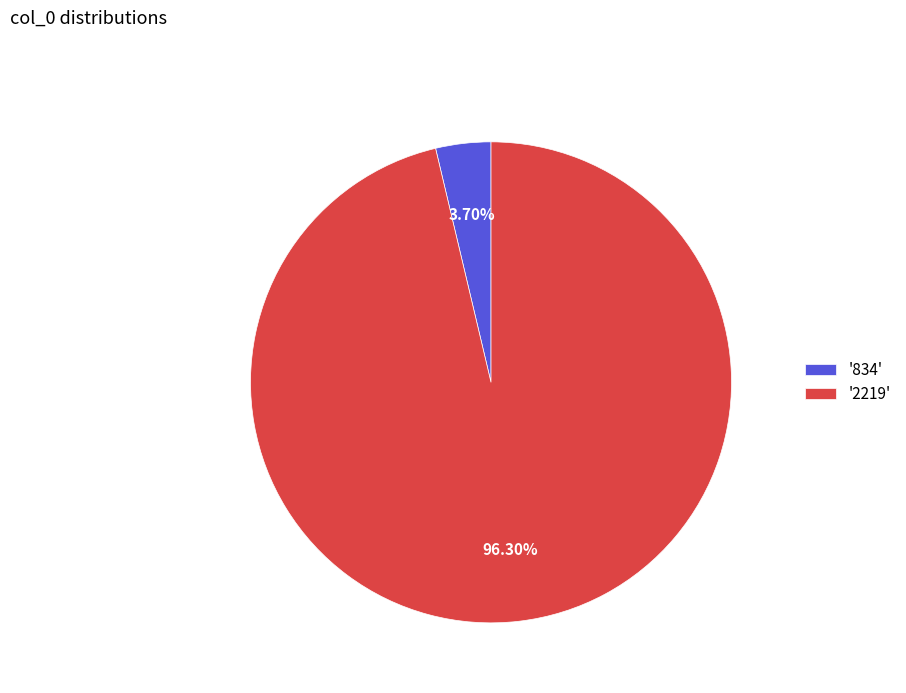

Combined, do '834' and '2219' account for over 50%?

Yes